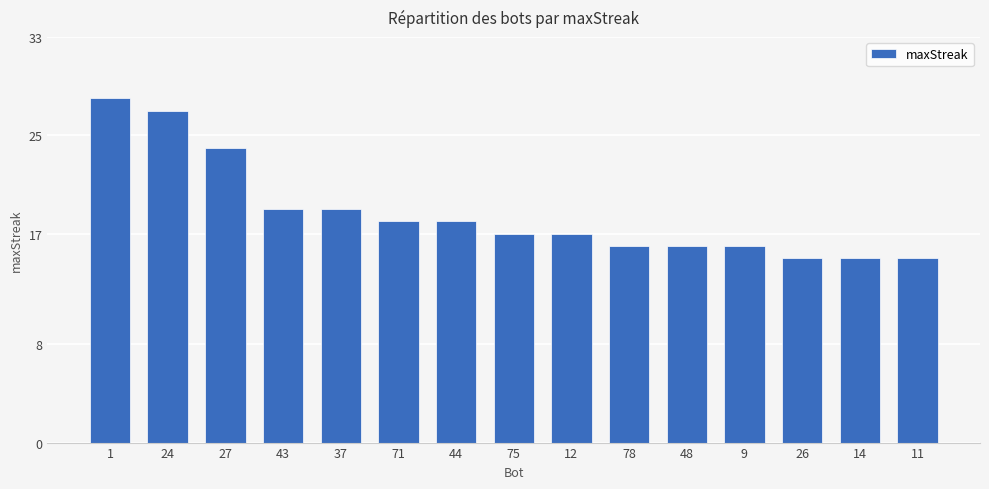

Is it true that the value at 11 is 15?

True